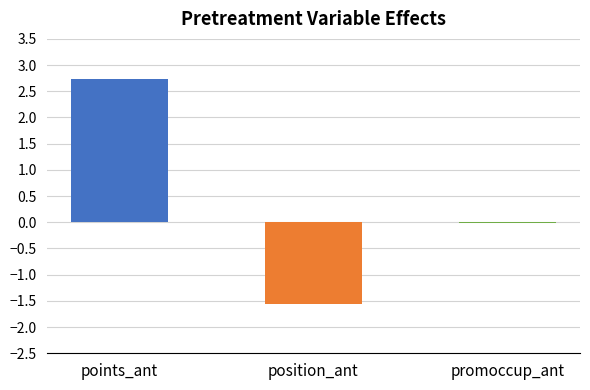

How many distinct data groups are displayed?

1